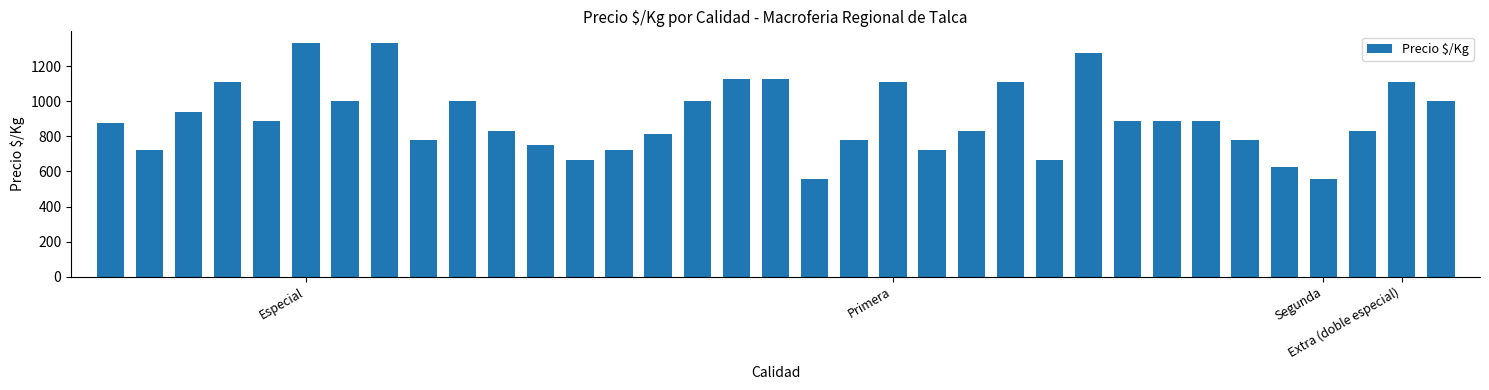

What is the value of the 20th bar from the left?

778